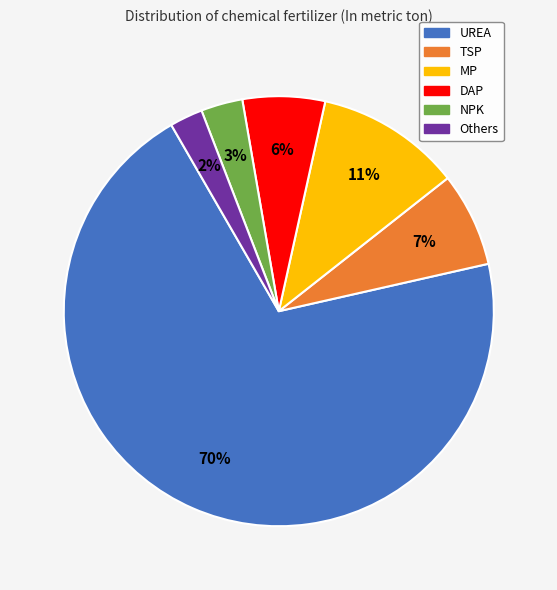

Which category has the smallest portion of the pie?

Others